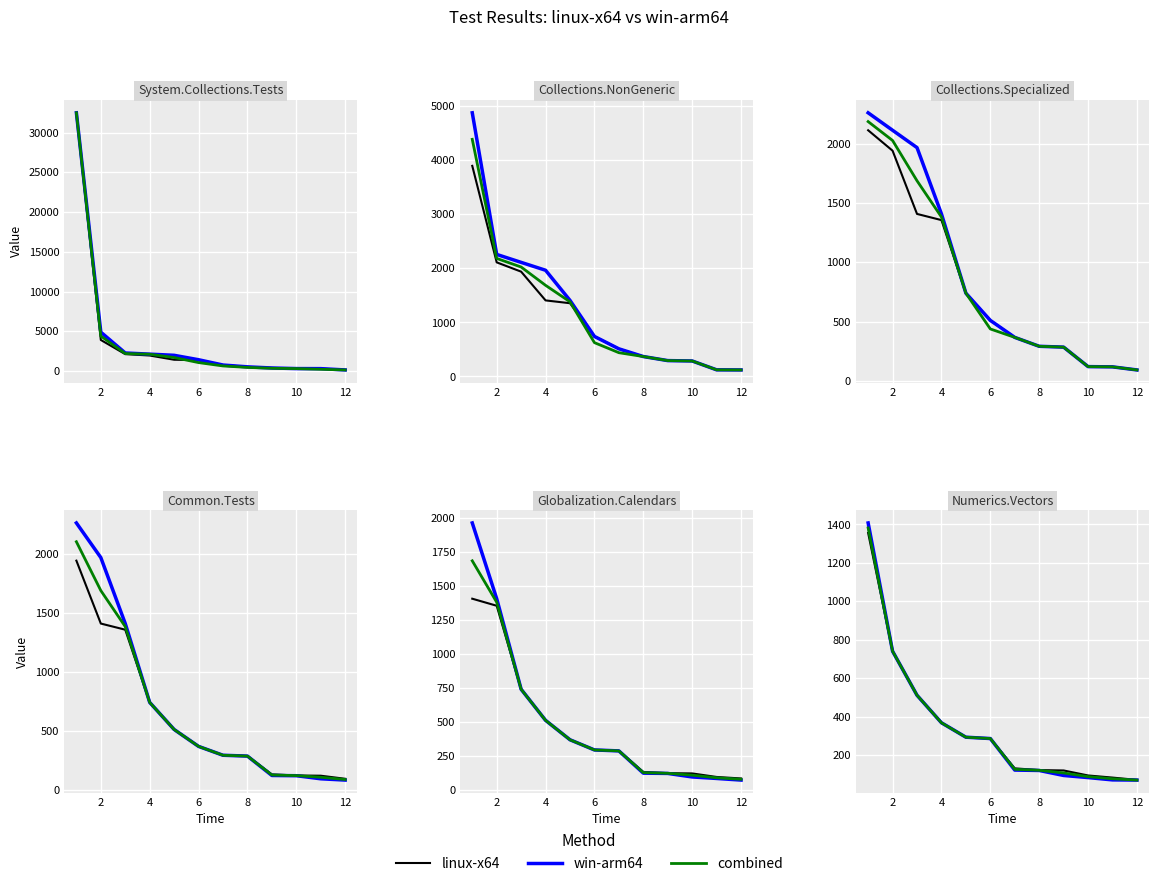

True or false: win-arm64 and linux-x64 cross at least once.

False